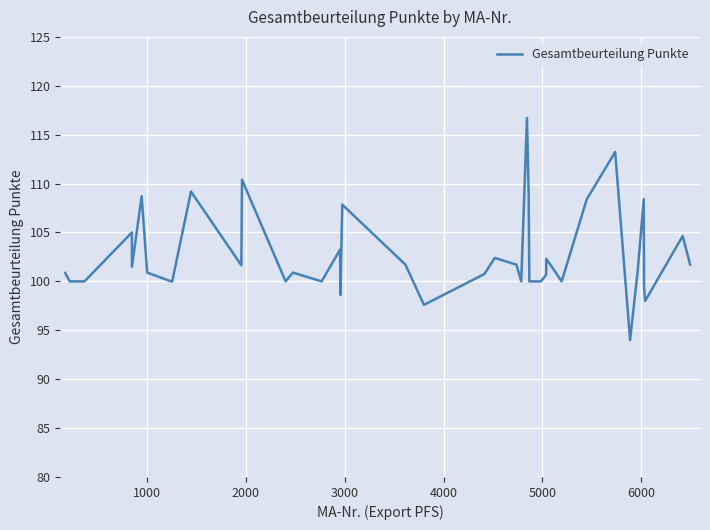

What is the minimum value shown in the chart?

94.0